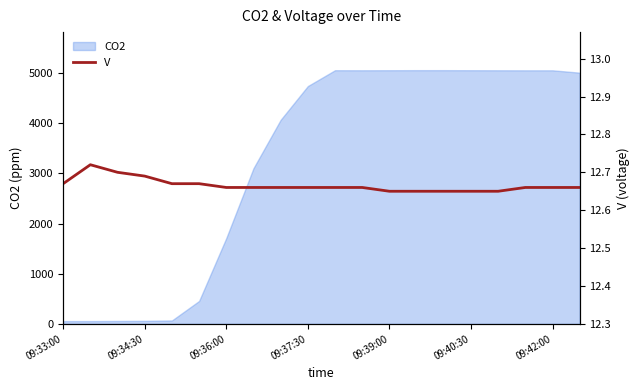

The CO2 series shows 5057.0 at 09:39:00. True or false?

True